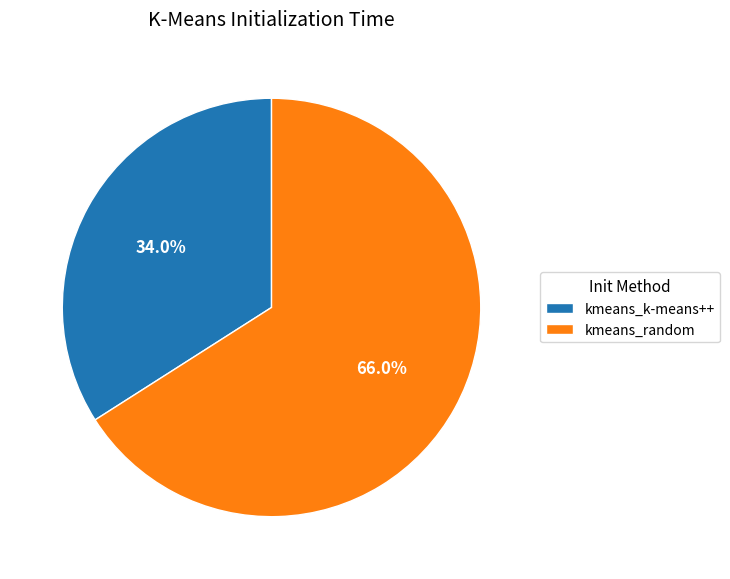

To the nearest percent, what percentage of the pie is kmeans_k-means++?

34%